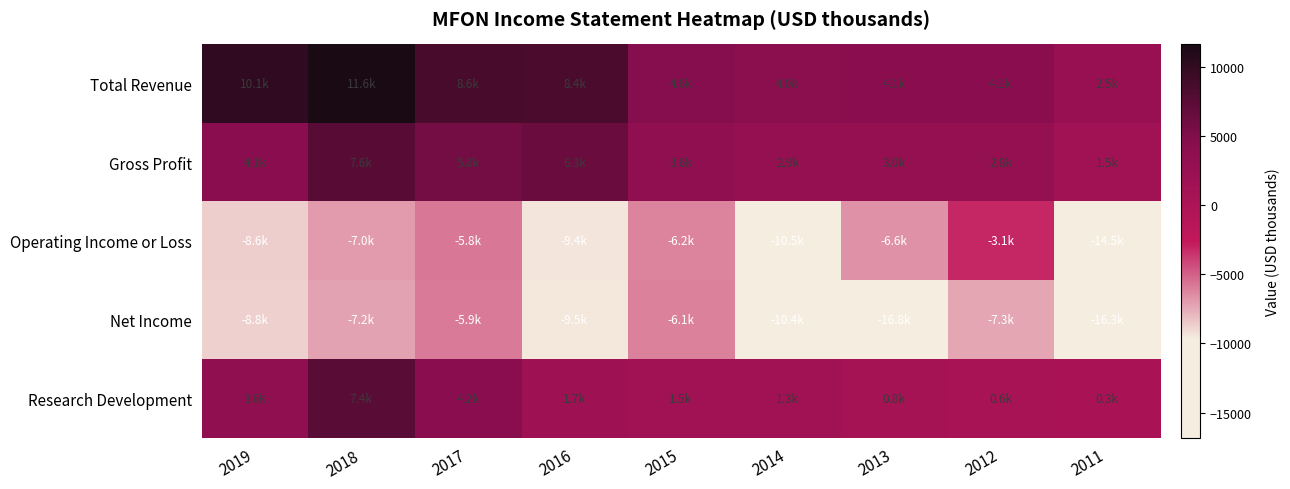

At 2019, list the series in order from smallest to largest.

Net Income, Operating Income or Loss, Research Development, Gross Profit, Total Revenue